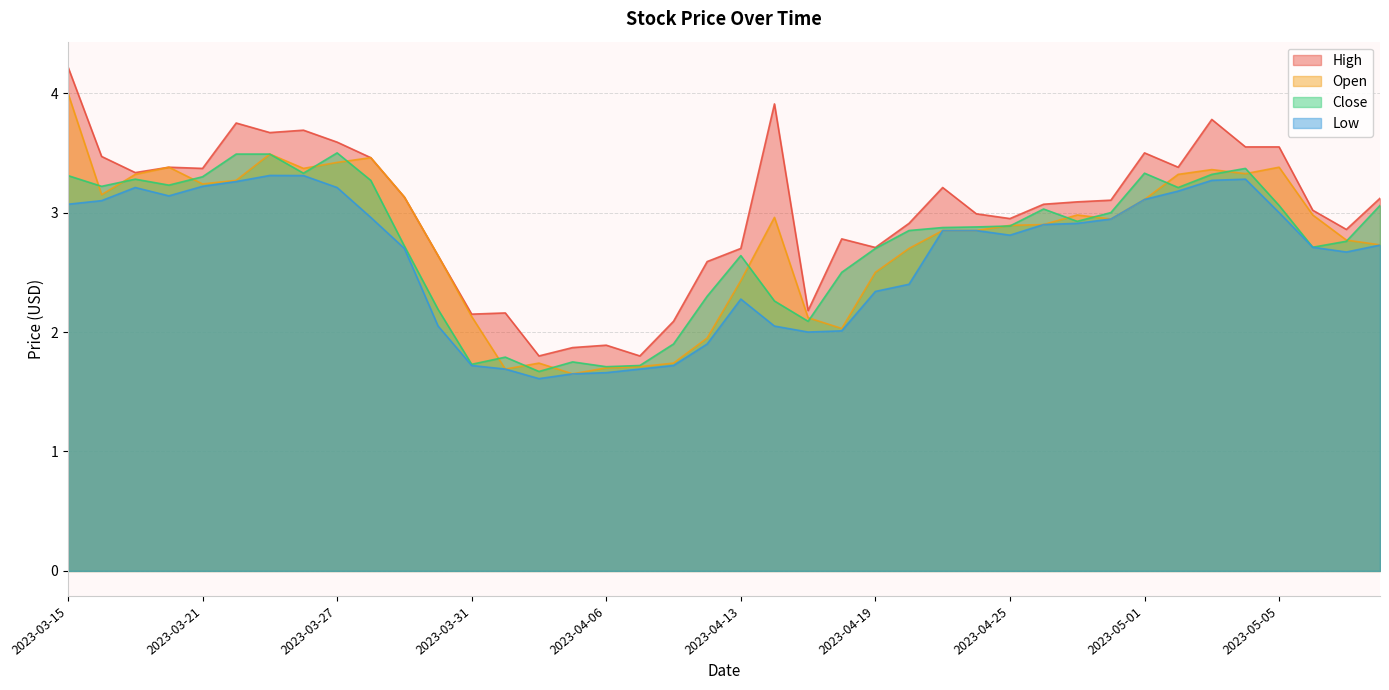

Reading right to left, what are all the values shown in this chart?

High: 2023-05-10=3.1	2023-05-09=2.9	2023-05-08=3.0	2023-05-05=3.5	2023-05-04=3.5	2023-05-03=3.8	2023-05-02=3.4	2023-05-01=3.5	2023-04-28=3.1	2023-04-27=3.1	2023-04-26=3.1	2023-04-25=3.0	2023-04-24=3.0	2023-04-21=3.2	2023-04-20=2.9	2023-04-19=2.7	2023-04-18=2.8	2023-04-17=2.2	2023-04-14=3.9	2023-04-13=2.7	2023-04-12=2.6	2023-04-11=2.1	2023-04-10=1.8	2023-04-06=1.9	2023-04-05=1.9	2023-04-04=1.8	2023-04-03=2.2	2023-03-31=2.2	2023-03-30=2.6	2023-03-29=3.1	2023-03-28=3.5	2023-03-27=3.6	2023-03-24=3.7	2023-03-23=3.7	2023-03-22=3.8	2023-03-21=3.4	2023-03-20=3.4	2023-03-17=3.3	2023-03-16=3.5	2023-03-15=4.2
Open: 2023-05-10=2.7	2023-05-09=2.8	2023-05-08=3.0	2023-05-05=3.4	2023-05-04=3.3	2023-05-03=3.4	2023-05-02=3.3	2023-05-01=3.1	2023-04-28=2.9	2023-04-27=3.0	2023-04-26=2.9	2023-04-25=2.9	2023-04-24=2.8	2023-04-21=2.8	2023-04-20=2.7	2023-04-19=2.5	2023-04-18=2.0	2023-04-17=2.1	2023-04-14=3.0	2023-04-13=2.4	2023-04-12=2.0	2023-04-11=1.7	2023-04-10=1.7	2023-04-06=1.7	2023-04-05=1.6	2023-04-04=1.7	2023-04-03=1.7	2023-03-31=2.1	2023-03-30=2.6	2023-03-29=3.1	2023-03-28=3.5	2023-03-27=3.4	2023-03-24=3.4	2023-03-23=3.5	2023-03-22=3.3	2023-03-21=3.2	2023-03-20=3.4	2023-03-17=3.3	2023-03-16=3.2	2023-03-15=4.0
Close: 2023-05-10=3.1	2023-05-09=2.8	2023-05-08=2.7	2023-05-05=3.1	2023-05-04=3.4	2023-05-03=3.3	2023-05-02=3.2	2023-05-01=3.3	2023-04-28=3.0	2023-04-27=2.9	2023-04-26=3.0	2023-04-25=2.9	2023-04-24=2.9	2023-04-21=2.9	2023-04-20=2.8	2023-04-19=2.7	2023-04-18=2.5	2023-04-17=2.1	2023-04-14=2.3	2023-04-13=2.6	2023-04-12=2.3	2023-04-11=1.9	2023-04-10=1.7	2023-04-06=1.7	2023-04-05=1.8	2023-04-04=1.7	2023-04-03=1.8	2023-03-31=1.7	2023-03-30=2.2	2023-03-29=2.7	2023-03-28=3.3	2023-03-27=3.5	2023-03-24=3.3	2023-03-23=3.5	2023-03-22=3.5	2023-03-21=3.3	2023-03-20=3.2	2023-03-17=3.3	2023-03-16=3.2	2023-03-15=3.3
Low: 2023-05-10=2.7	2023-05-09=2.7	2023-05-08=2.7	2023-05-05=3.0	2023-05-04=3.3	2023-05-03=3.3	2023-05-02=3.2	2023-05-01=3.1	2023-04-28=2.9	2023-04-27=2.9	2023-04-26=2.9	2023-04-25=2.8	2023-04-24=2.8	2023-04-21=2.8	2023-04-20=2.4	2023-04-19=2.3	2023-04-18=2.0	2023-04-17=2.0	2023-04-14=2.0	2023-04-13=2.3	2023-04-12=1.9	2023-04-11=1.7	2023-04-10=1.7	2023-04-06=1.7	2023-04-05=1.6	2023-04-04=1.6	2023-04-03=1.7	2023-03-31=1.7	2023-03-30=2.1	2023-03-29=2.7	2023-03-28=3.0	2023-03-27=3.2	2023-03-24=3.3	2023-03-23=3.3	2023-03-22=3.3	2023-03-21=3.2	2023-03-20=3.1	2023-03-17=3.2	2023-03-16=3.1	2023-03-15=3.1